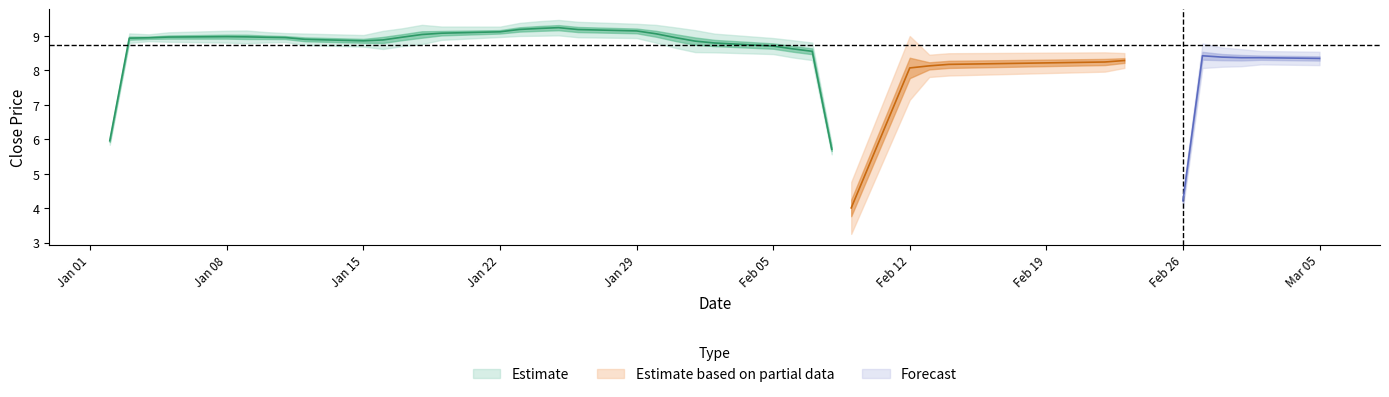

Is it true that low equals 4.1 at 20?

False